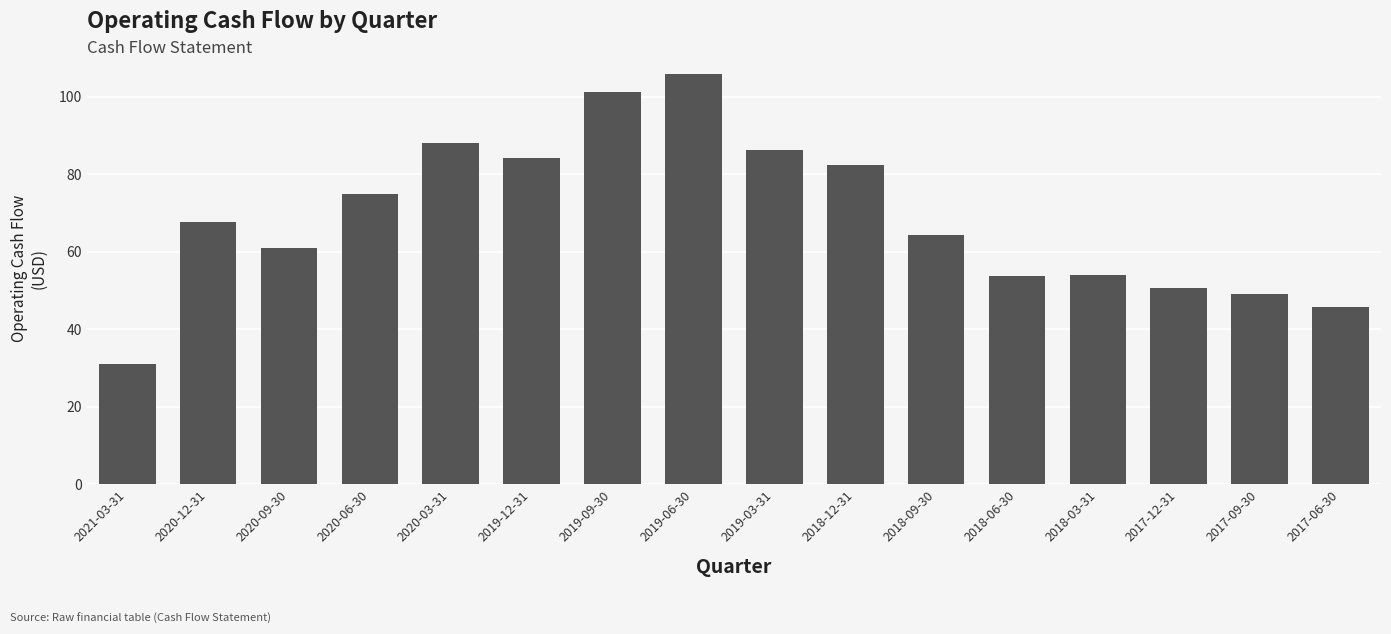

What is the label of the 5th bar from the left?

2020-03-31